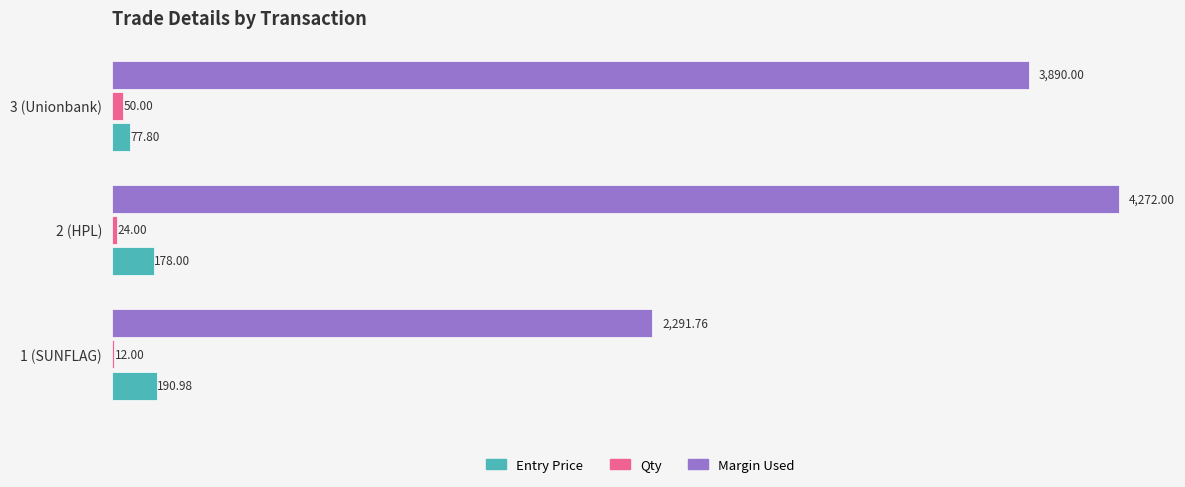

Which series has the largest total across all categories?

Margin Used